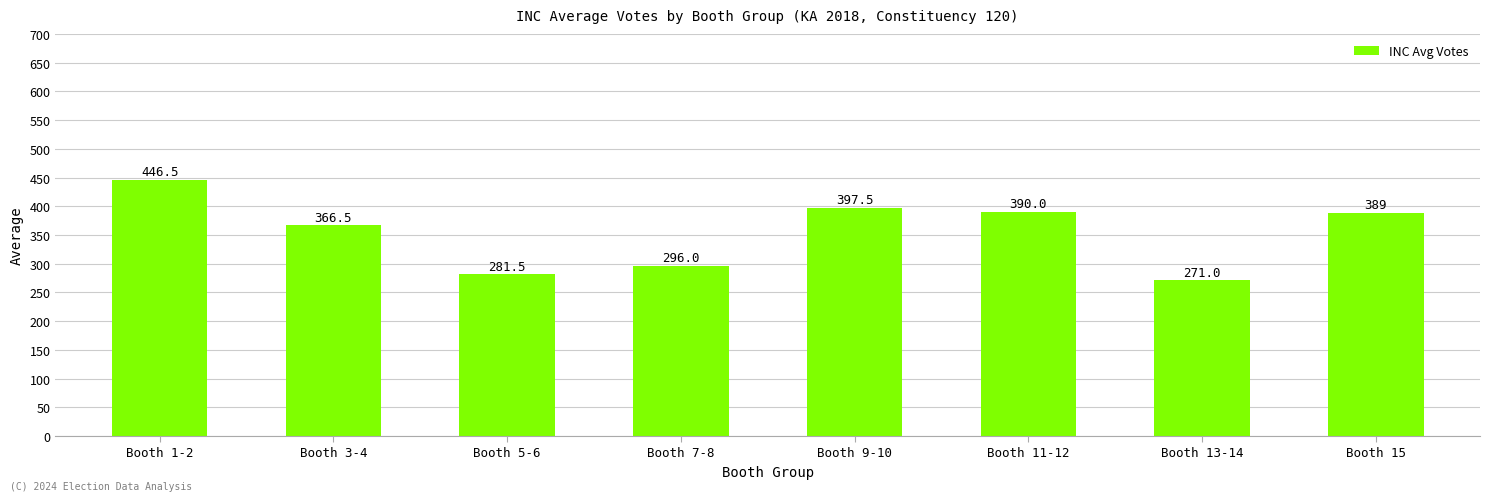

What is the minimum value shown in the chart?

271.0